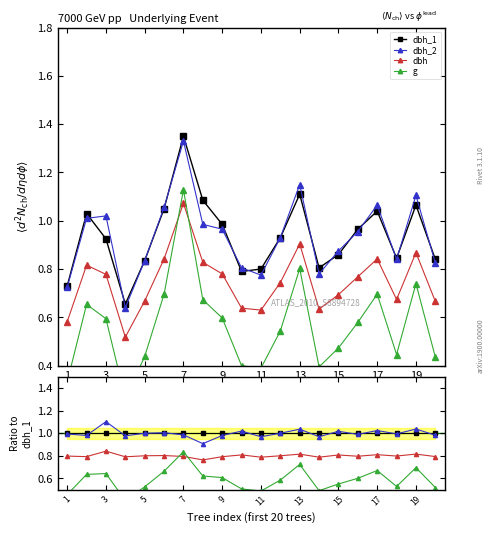

Which series has the largest total across all categories?

dbh_1